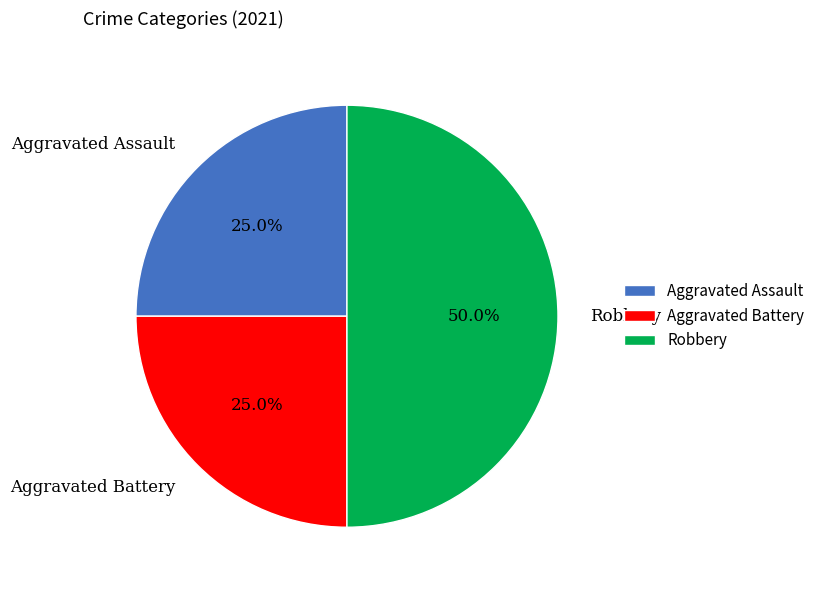

Which category has the biggest portion of the pie?

Robbery